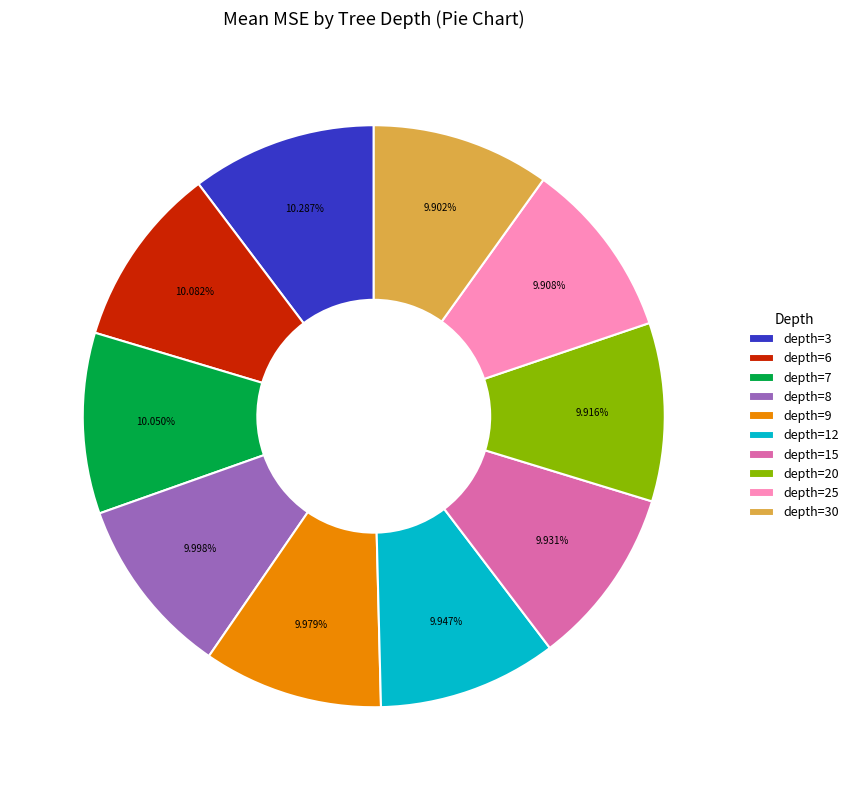

Combined, do depth=3 and depth=25 account for over 50%?

No